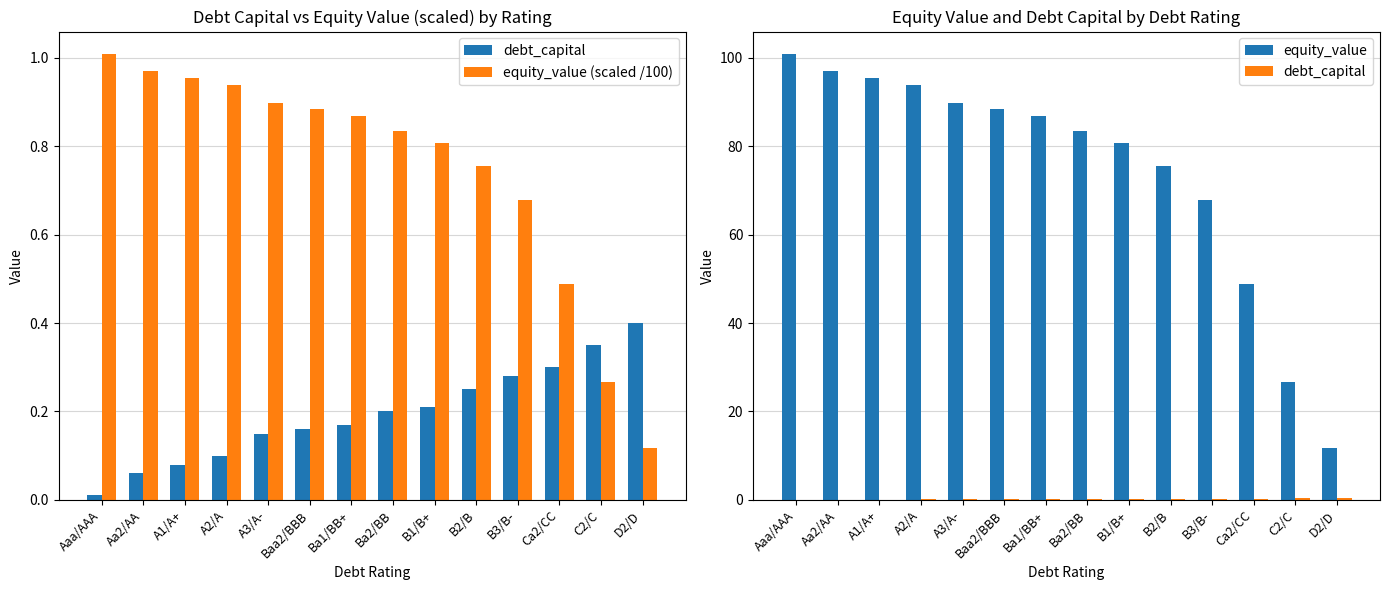

How many data points in equity_value are above 86?

7